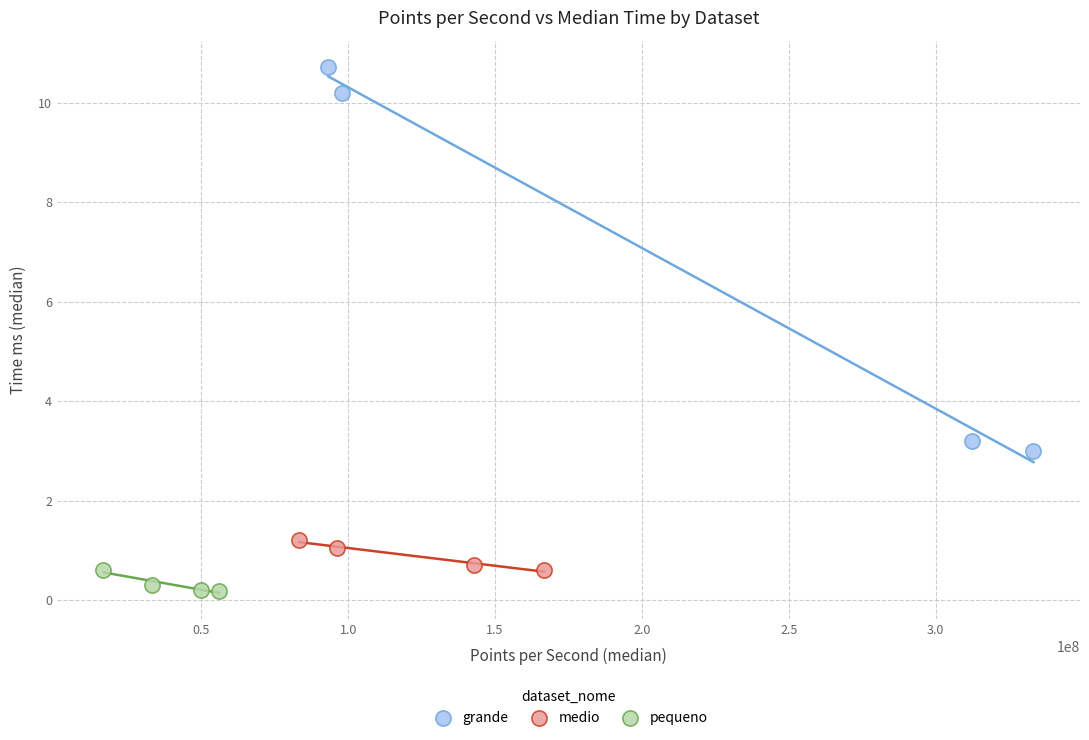

Which series contains the highest Y value?

grande